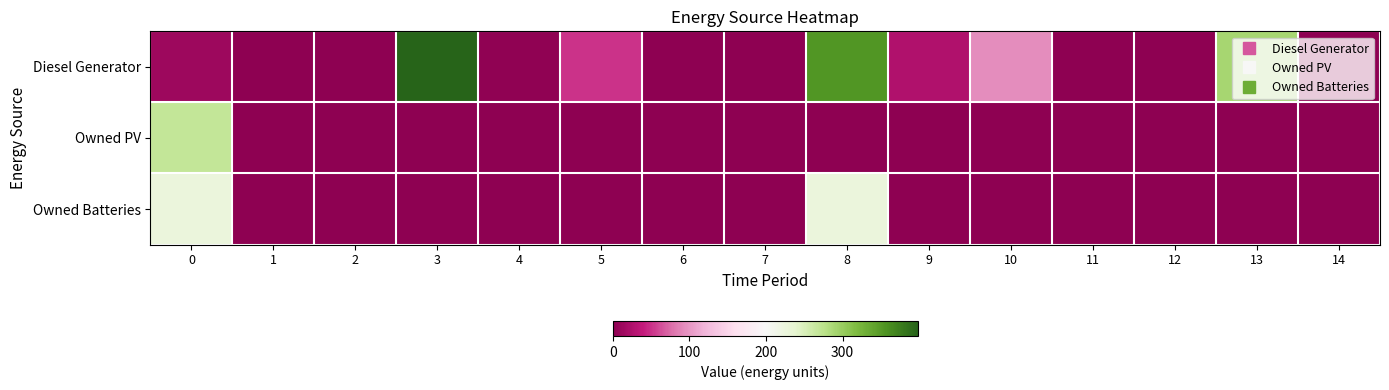

What is the spread (max minus min) of values at 13?

290